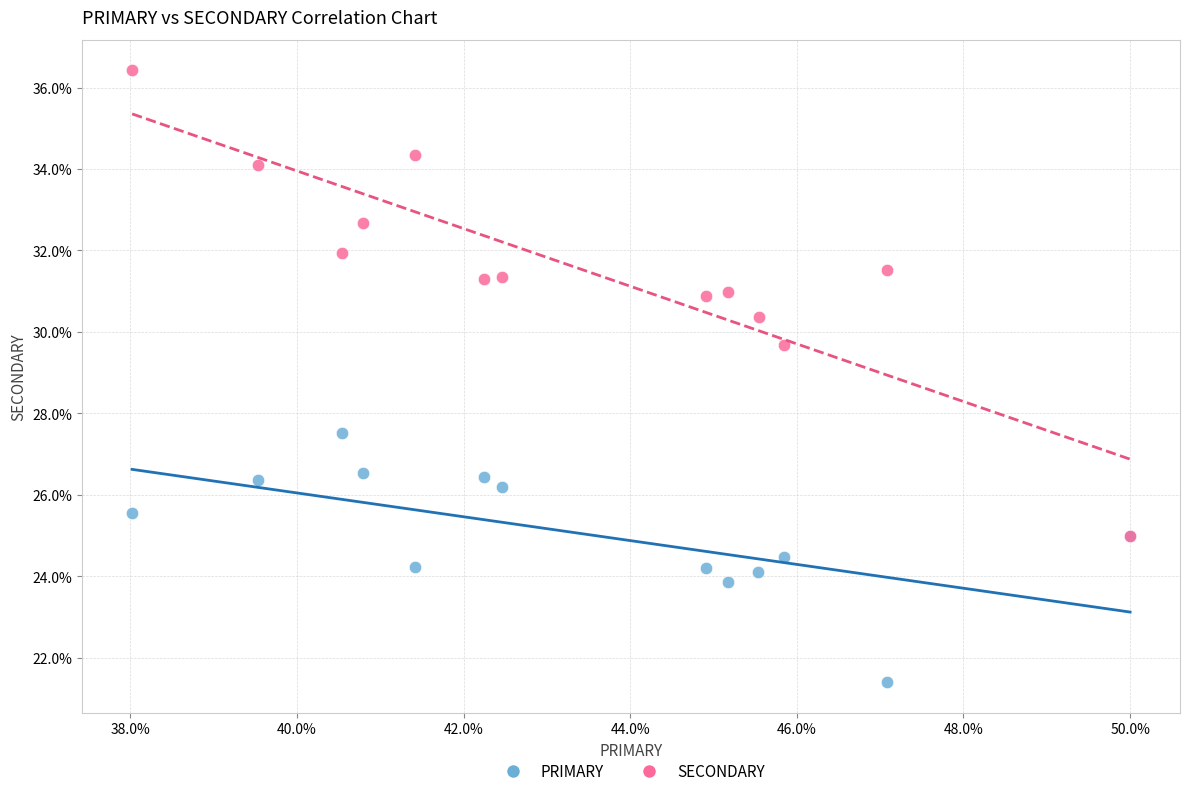

Which series has the widest spread of Y values?

SECONDARY